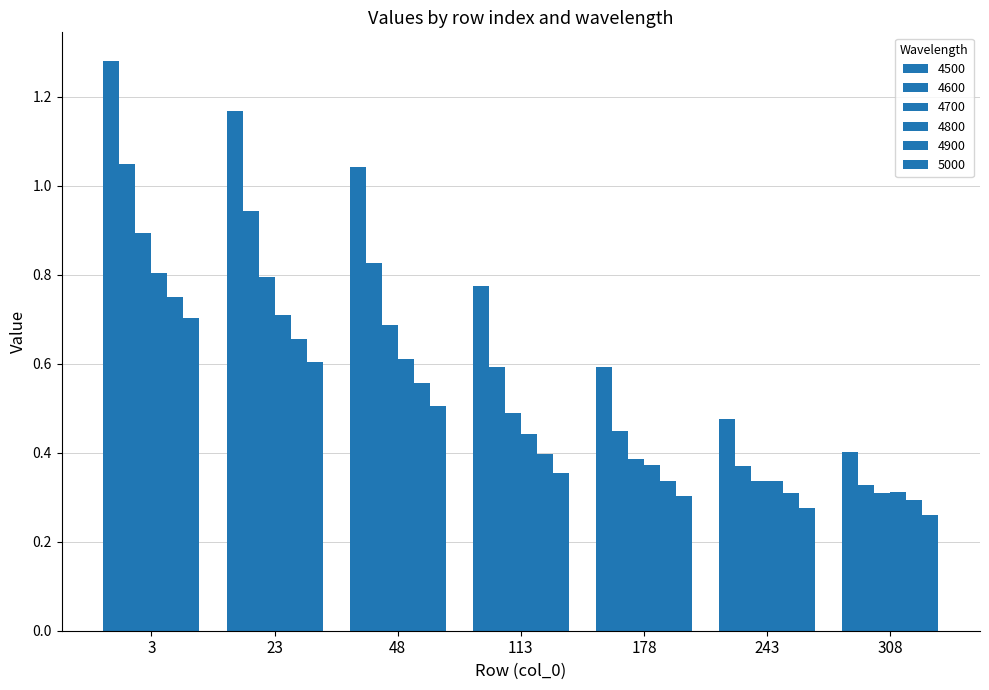

List the series in order of their peak value, lowest first.

5000, 4900, 4800, 4700, 4600, 4500